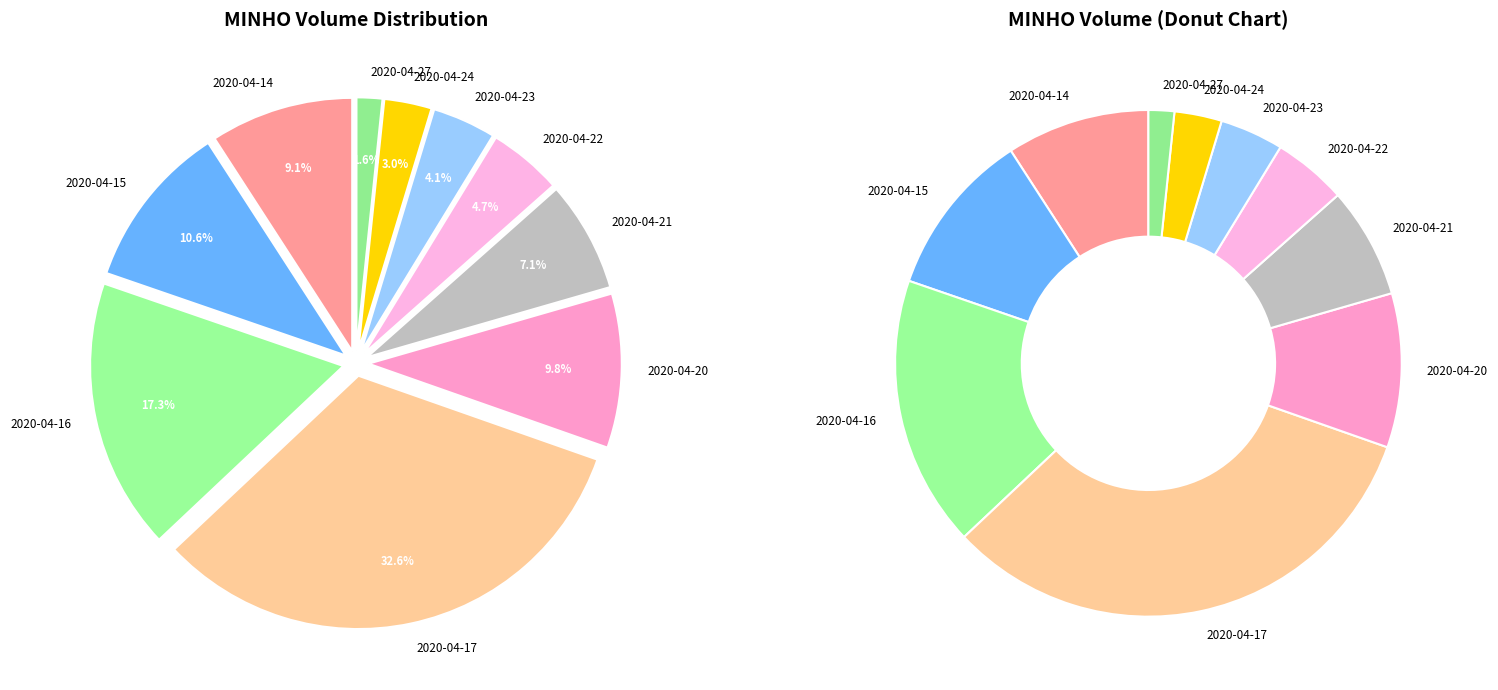

To the nearest percent, what percentage of the pie is 2020-04-20?

10%